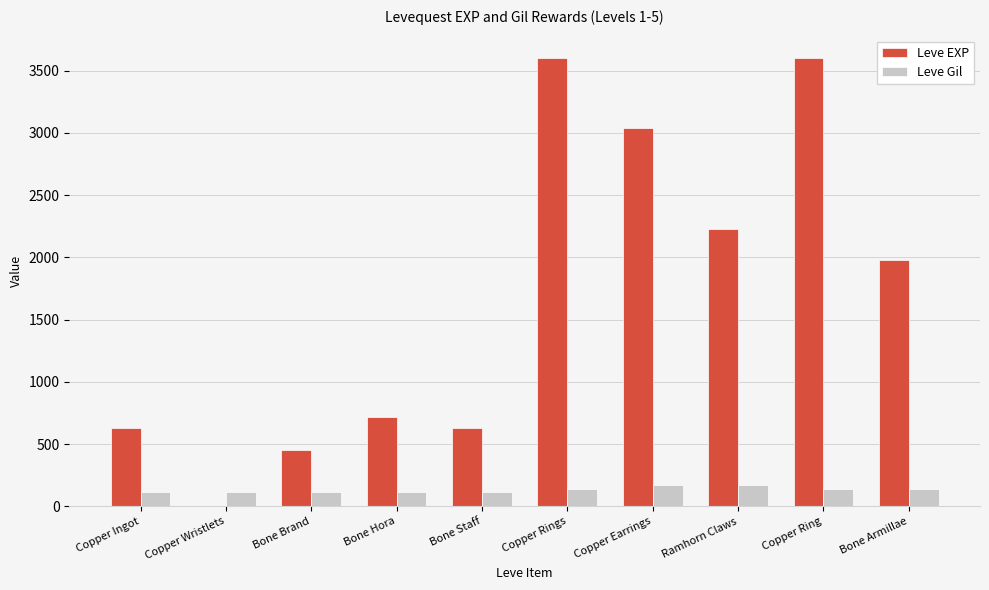

Is it true that Leve EXP equals 121 at Bone Brand?

False